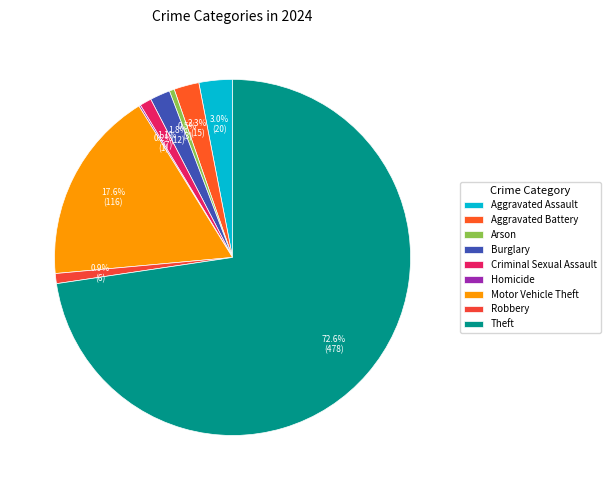

To the nearest percent, what is the combined percentage of Theft and Aggravated Battery?

75%